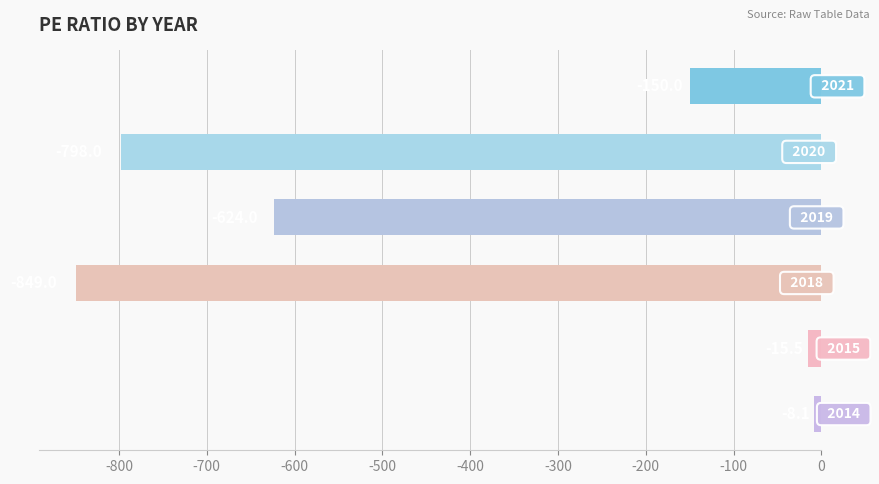

Does the chart contain any negative values?

Yes